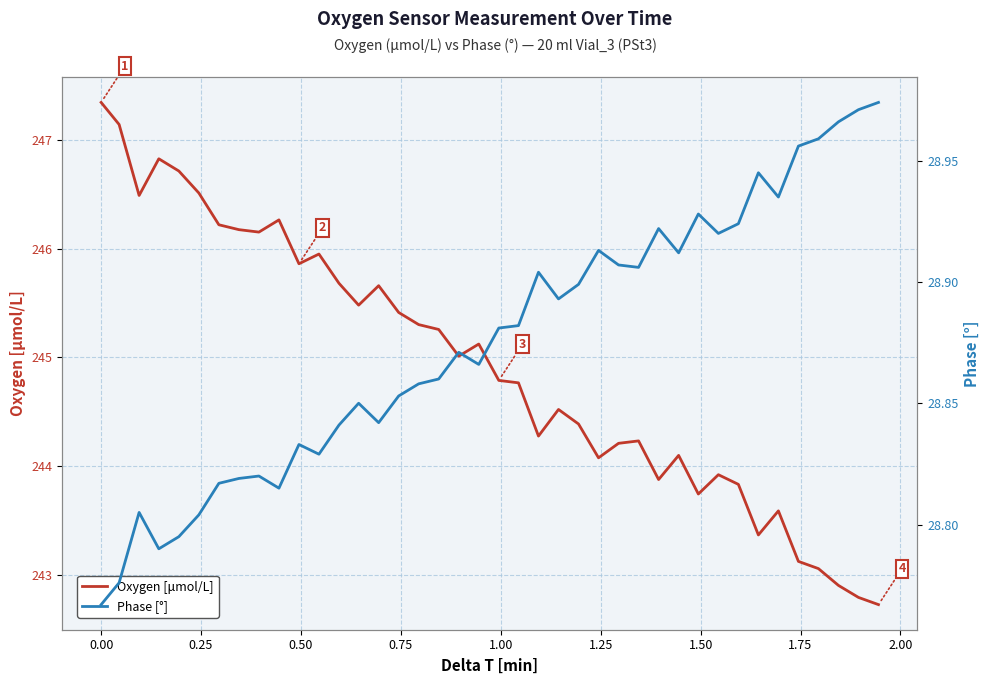

What is the highest value of the Oxygen [μmol/L] series?

247.3